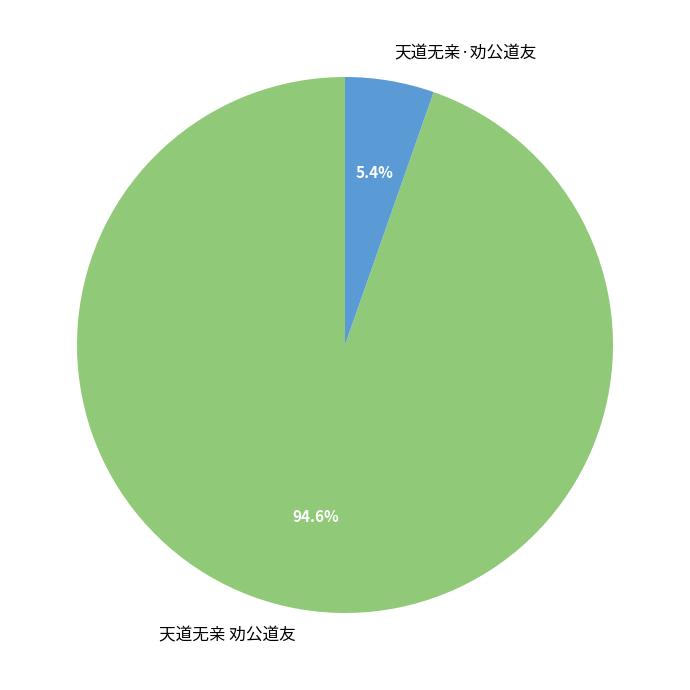

Which has a higher value, 天道无亲·劝公道友 or 天道无亲 劝公道友?

天道无亲 劝公道友